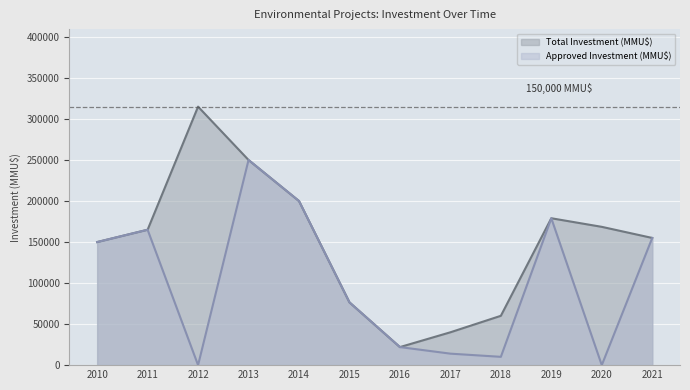

What is the sum of the Total Investment (MMU$) values at 2016 and 2021?

177000